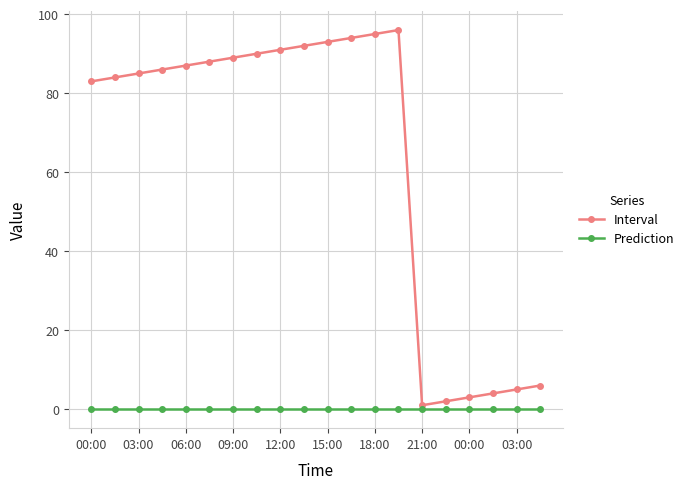

How many lines are shown in the chart?

2